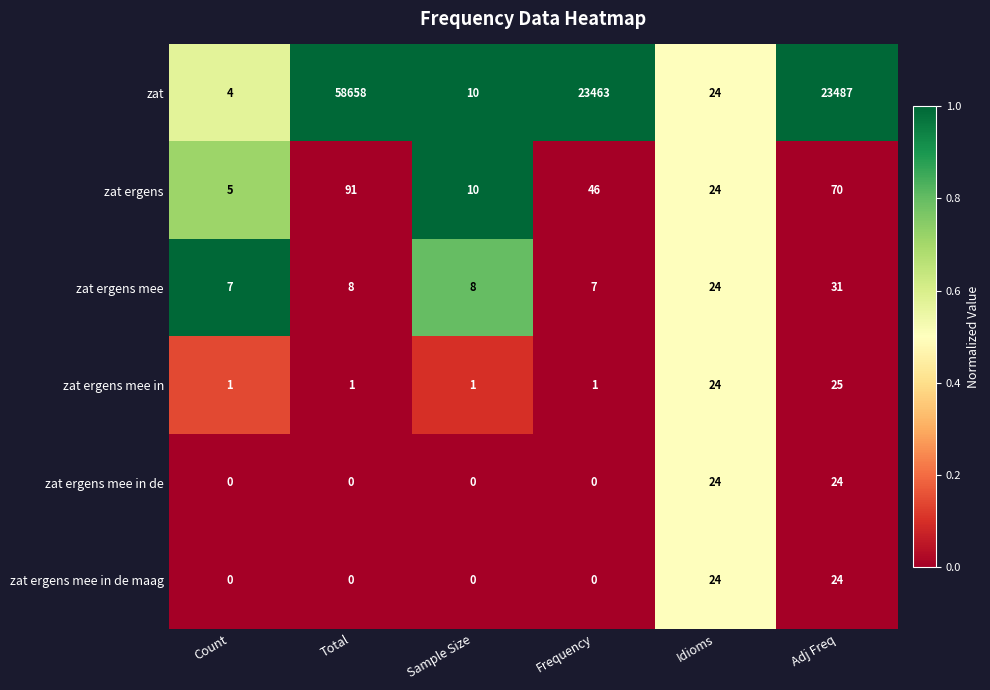

What is the sum of all zat ergens mee values?

85